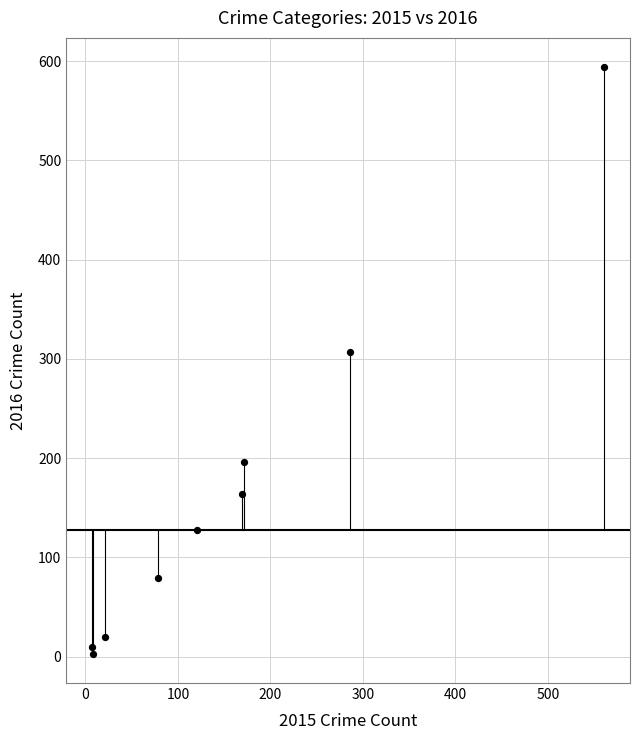

What is the average X value?

158